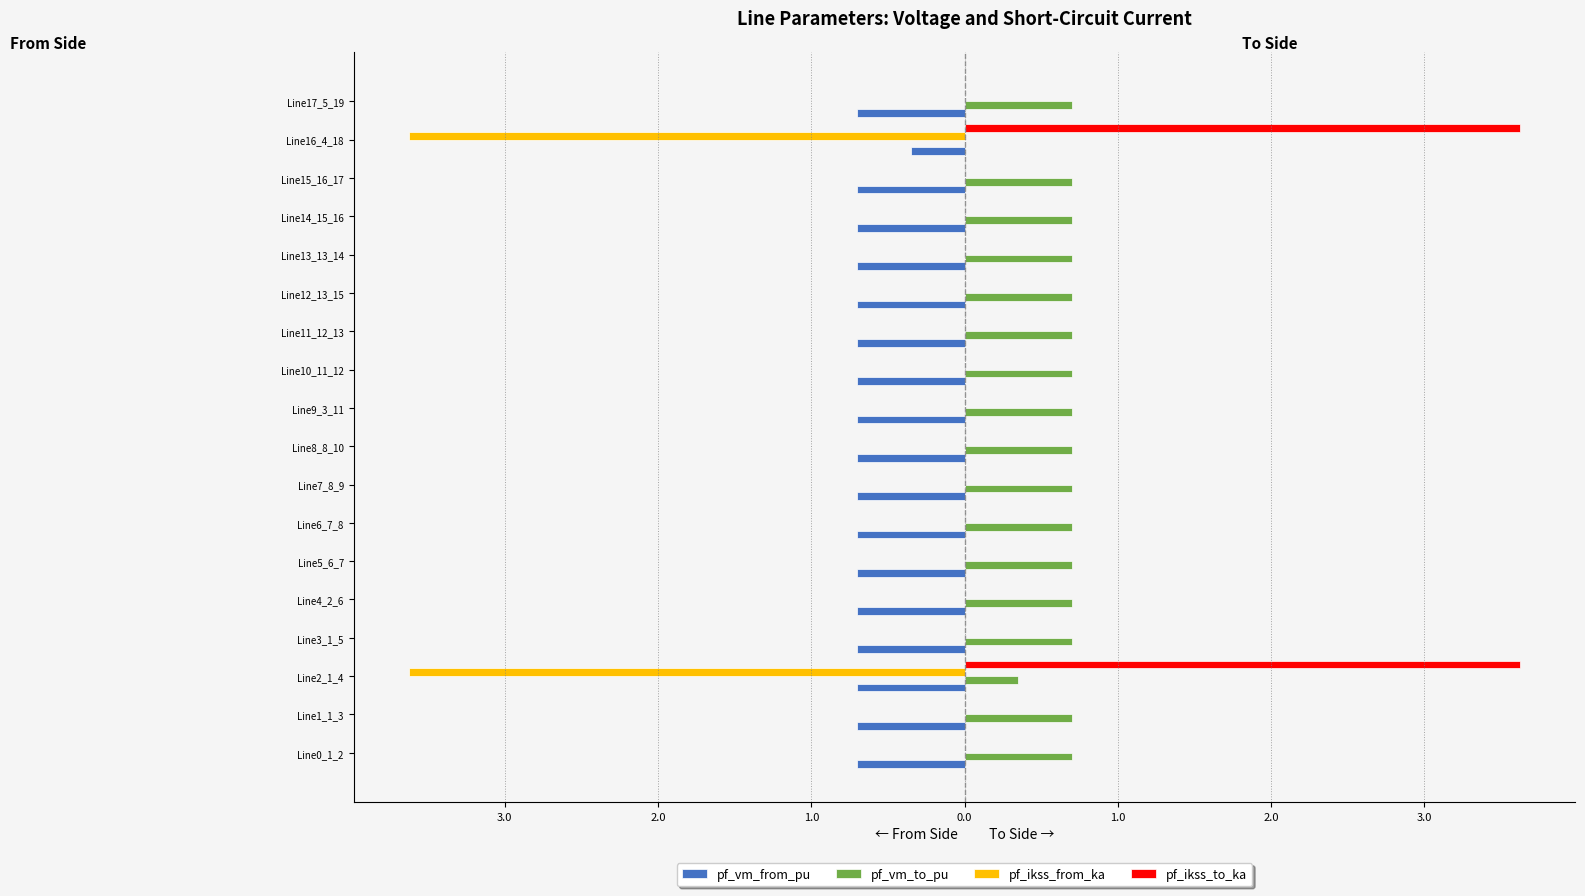

What are all the series names shown in the legend?

pf_vm_from_pu, pf_vm_to_pu, pf_ikss_from_ka, pf_ikss_to_ka